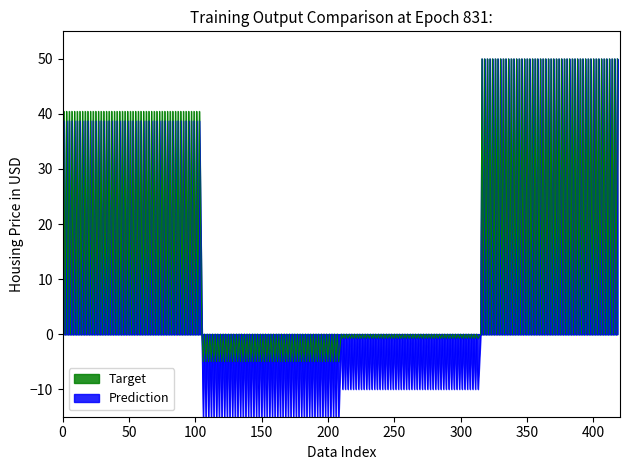

Which series has the largest range (max minus min)?

Prediction